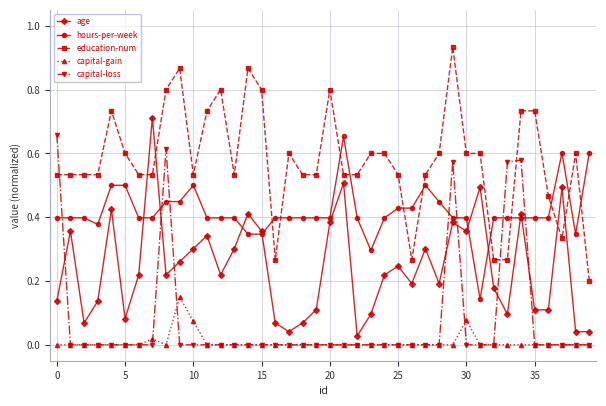

True or false: education-num and capital-gain intersect in this chart.

False